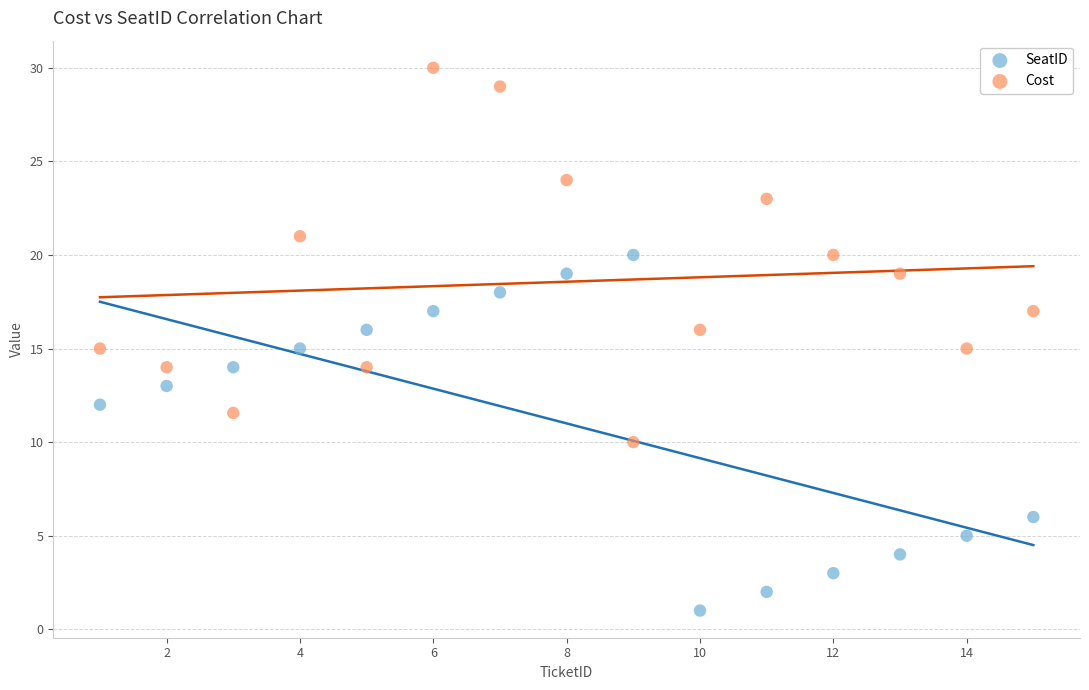

Across all data points, what is the range of X values (max minus min)?

14.0